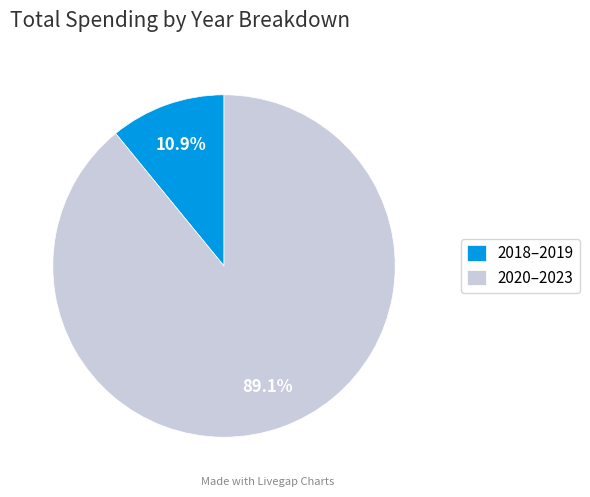

To the nearest percent, what is the difference between the largest and smallest slice percentages?

78%